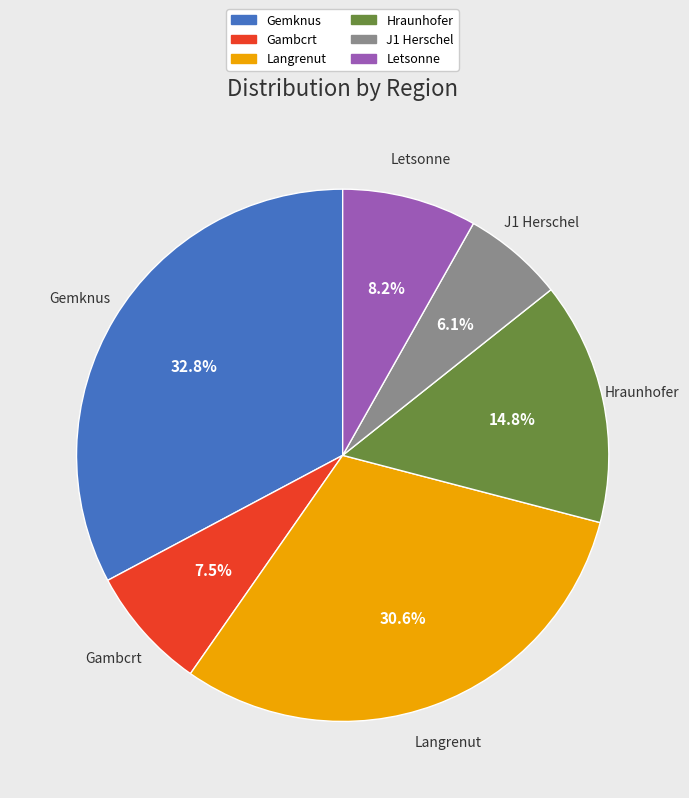

Which category has the smallest portion of the pie?

J1 Herschel